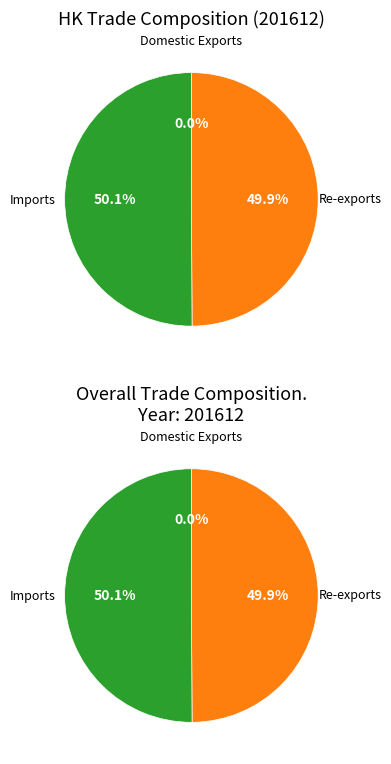

To the nearest percent, what portion does Imports represent?

50%